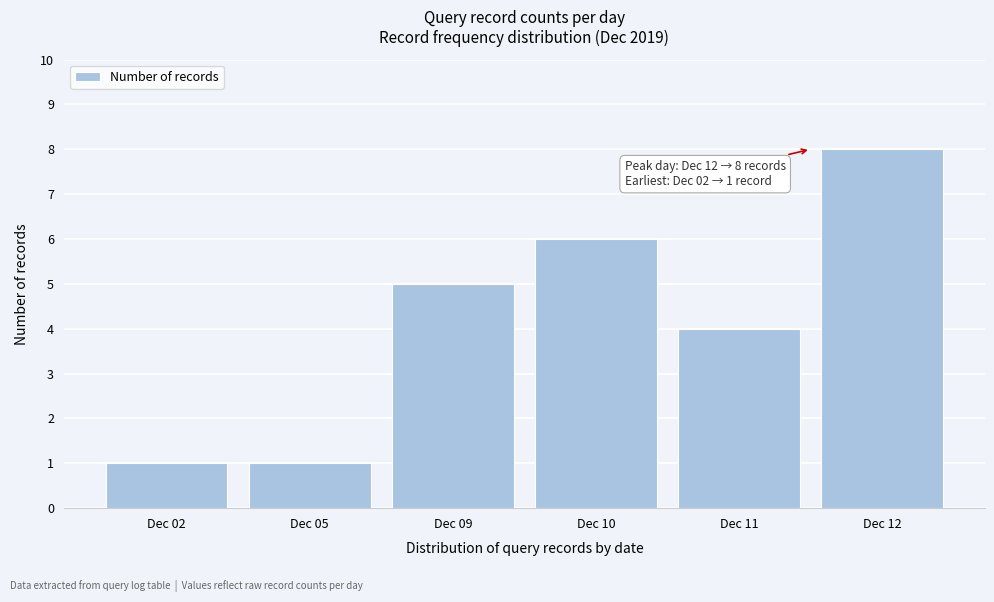

Reading right to left, what are all the values shown in this chart?

8	4	6	5	1	1